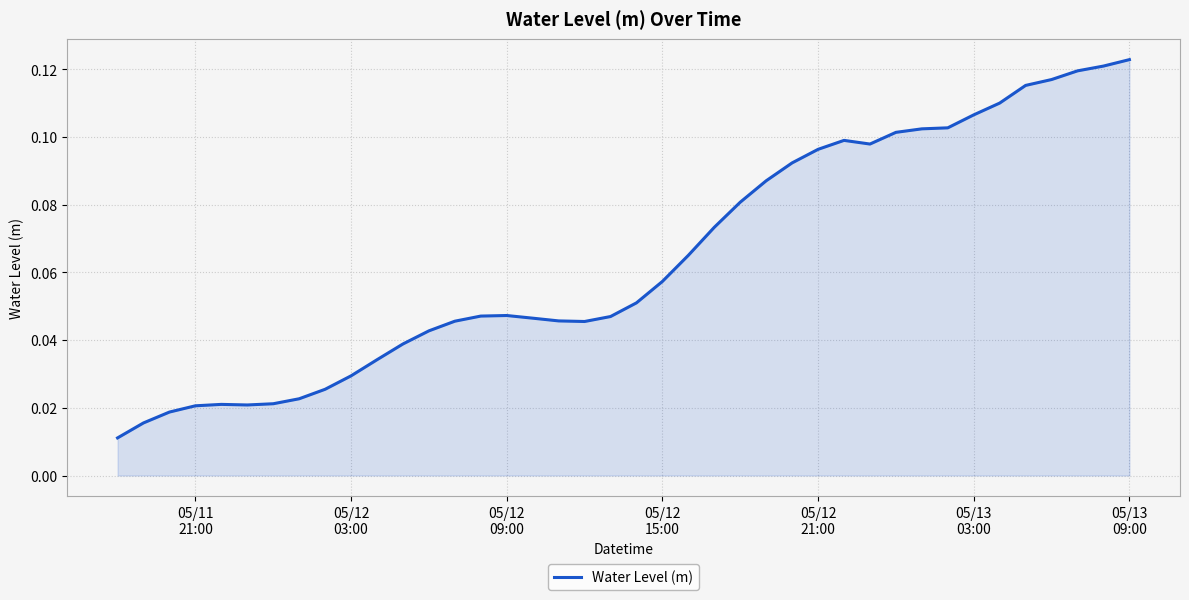

Reading left to right, what are all the values shown in this chart?

0.0	0.0	0.0	0.0	0.0	0.0	0.0	0.0	0.0	0.0	0.0	0.0	0.0	0.0	0.0	0.0	0.0	0.0	0.0	0.0	0.1	0.1	0.1	0.1	0.1	0.1	0.1	0.1	0.1	0.1	0.1	0.1	0.1	0.1	0.1	0.1	0.1	0.1	0.1	0.1